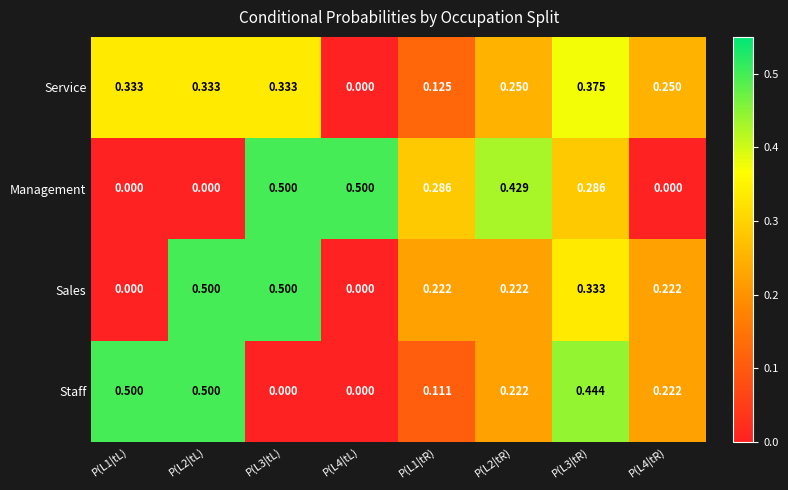

Rank the series at P(L1|tR) from lowest to highest value.

Staff, Service, Sales, Management